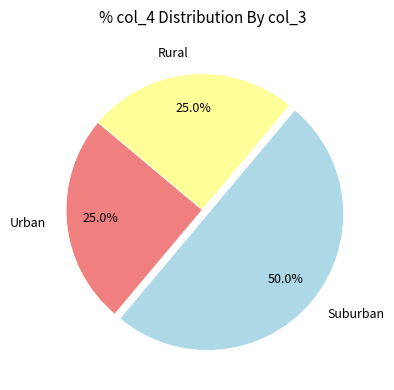

Which has a higher value, Rural or Suburban?

Suburban